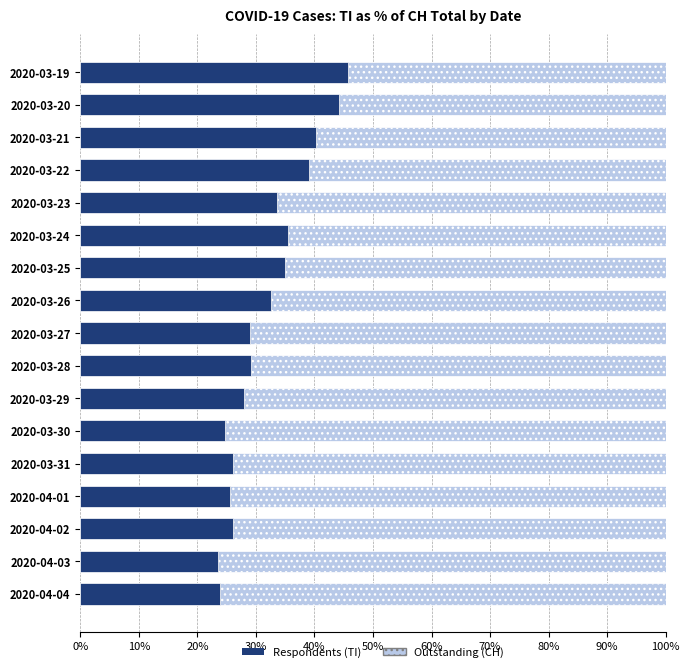

What position from the right is 30%?

14